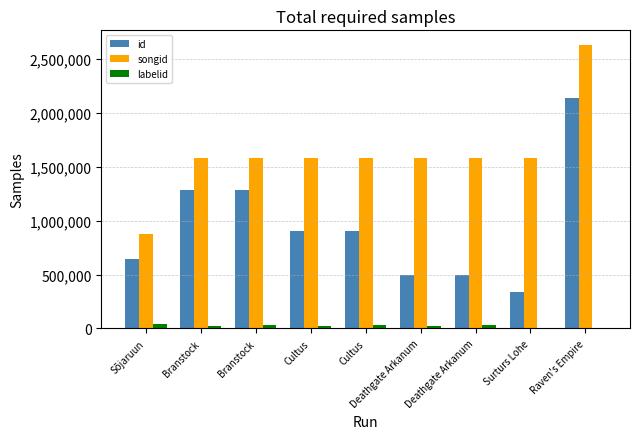

At which category does the chart reach its peak across all series?

Raven's Empire